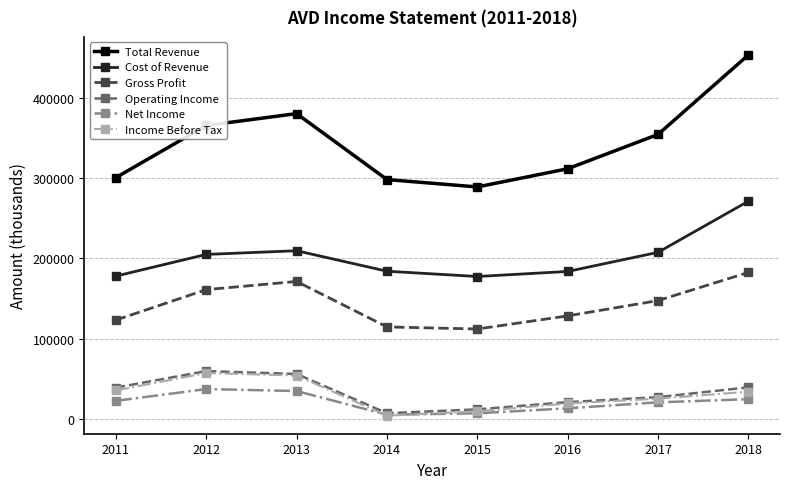

True or false: Operating Income has more than 2 interior local peaks.

False